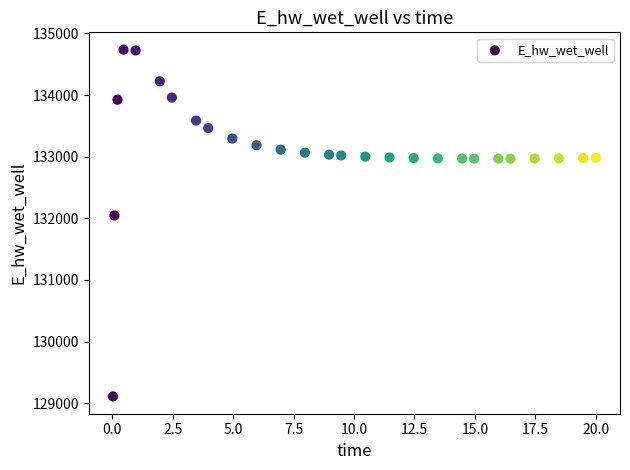

What is the range of X values (max minus min)?

20.0